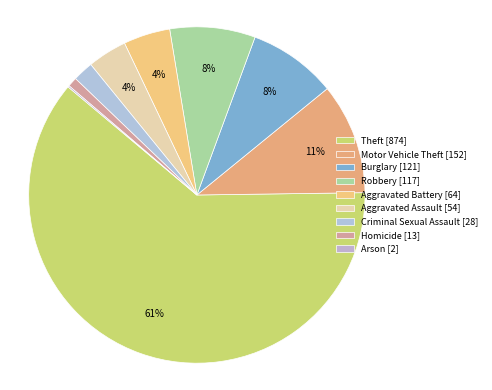

Combined, do Aggravated Assault and Burglary account for over 50%?

No